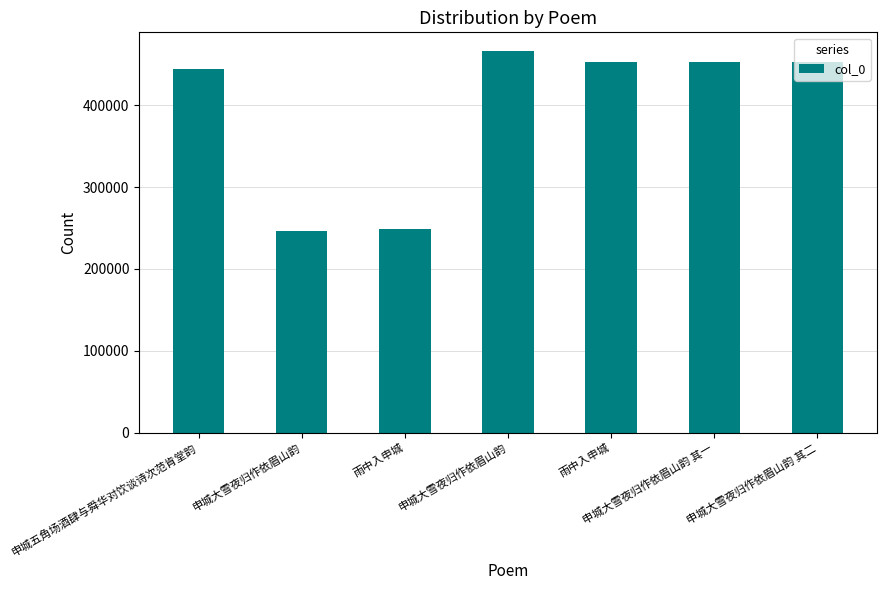

At which label does the data first exceed 452661?

申城大雪夜归作依眉山韵